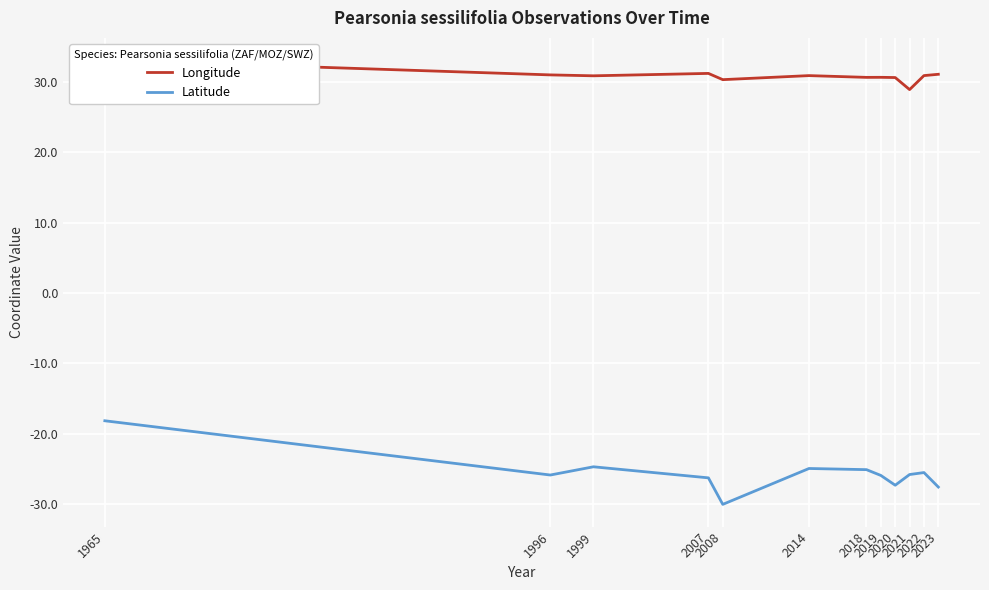

List the series in order of their overall mean, highest first.

Longitude, Latitude